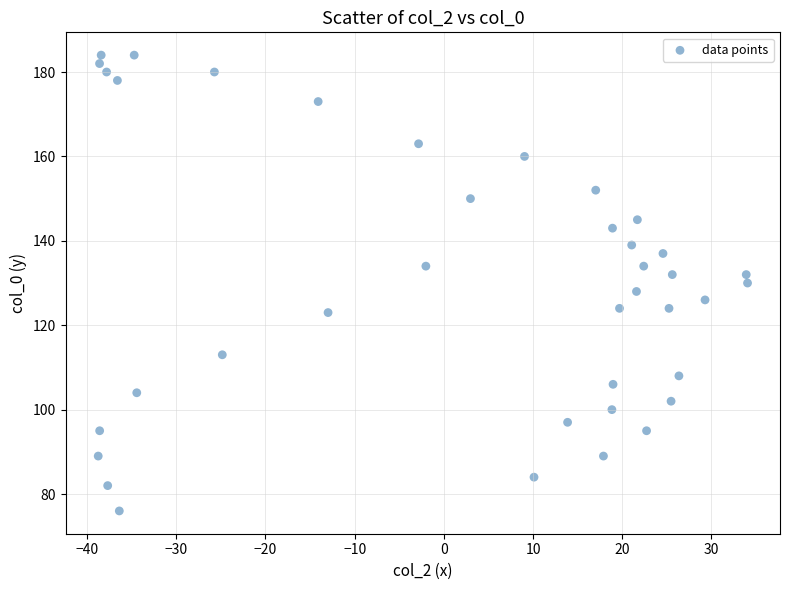

What is the range of Y values (max minus min)?

108